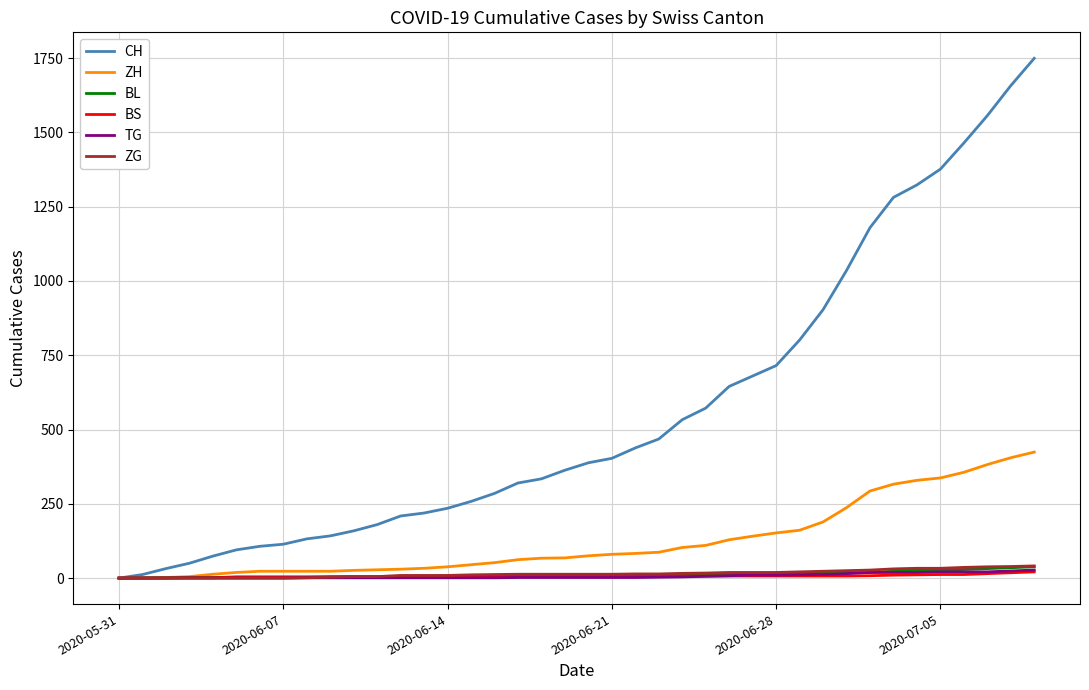

What is the greatest value displayed?

1749